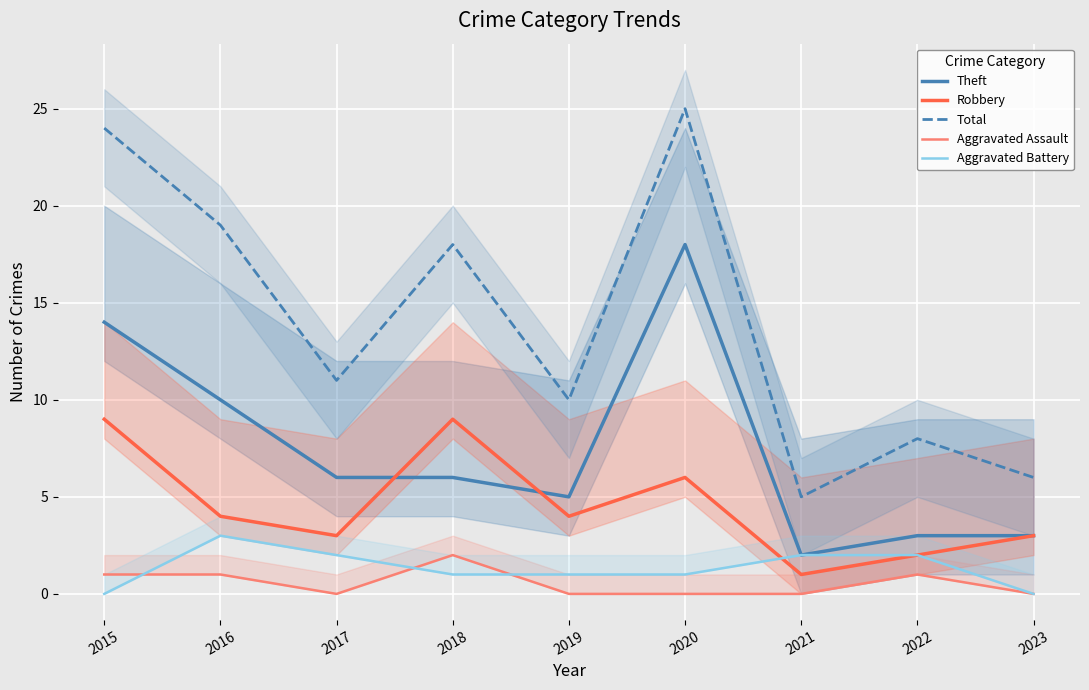

Reading left to right, extract all data points from this chart.

Theft: 14	10	6	6	5	18	2	3	3
Robbery: 9	4	3	9	4	6	1	2	3
Total: 24	19	11	18	10	25	5	8	6
Aggravated Assault: 1	1	0	2	0	0	0	1	0
Aggravated Battery: 0	3	2	1	1	1	2	2	0